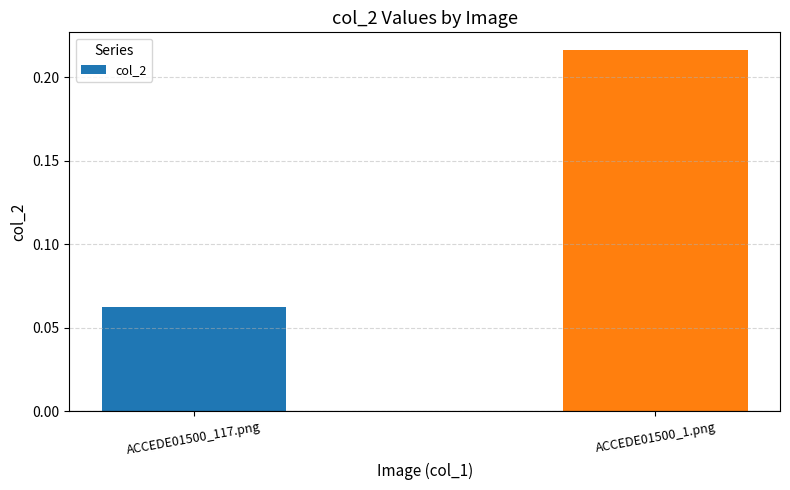

At which category does the chart reach its peak across all series?

ACCEDE01500_1.png